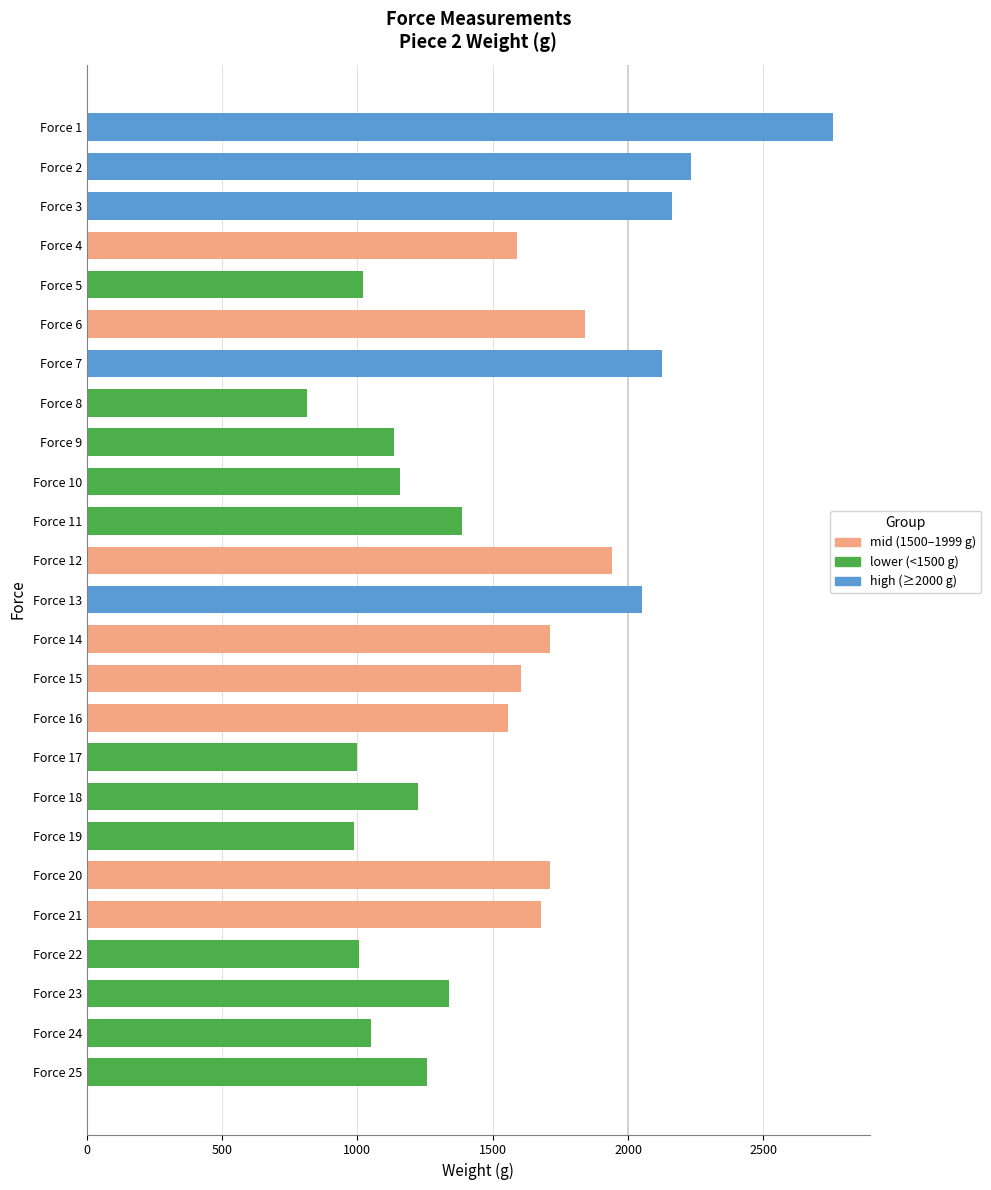

The value at Force 19 is 658. True or false?

False